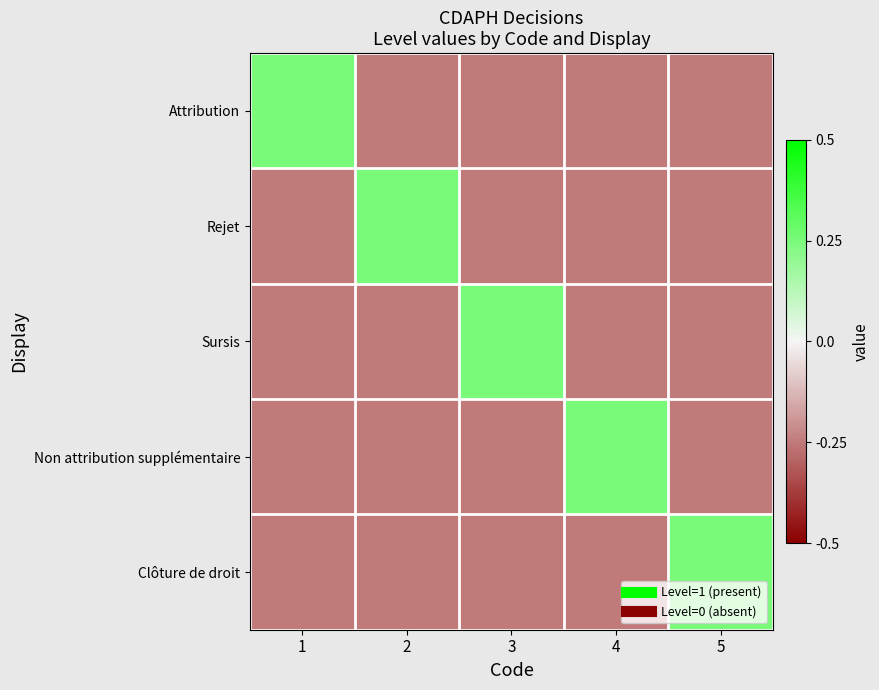

At how many categories does at least one series exceed 0?

5